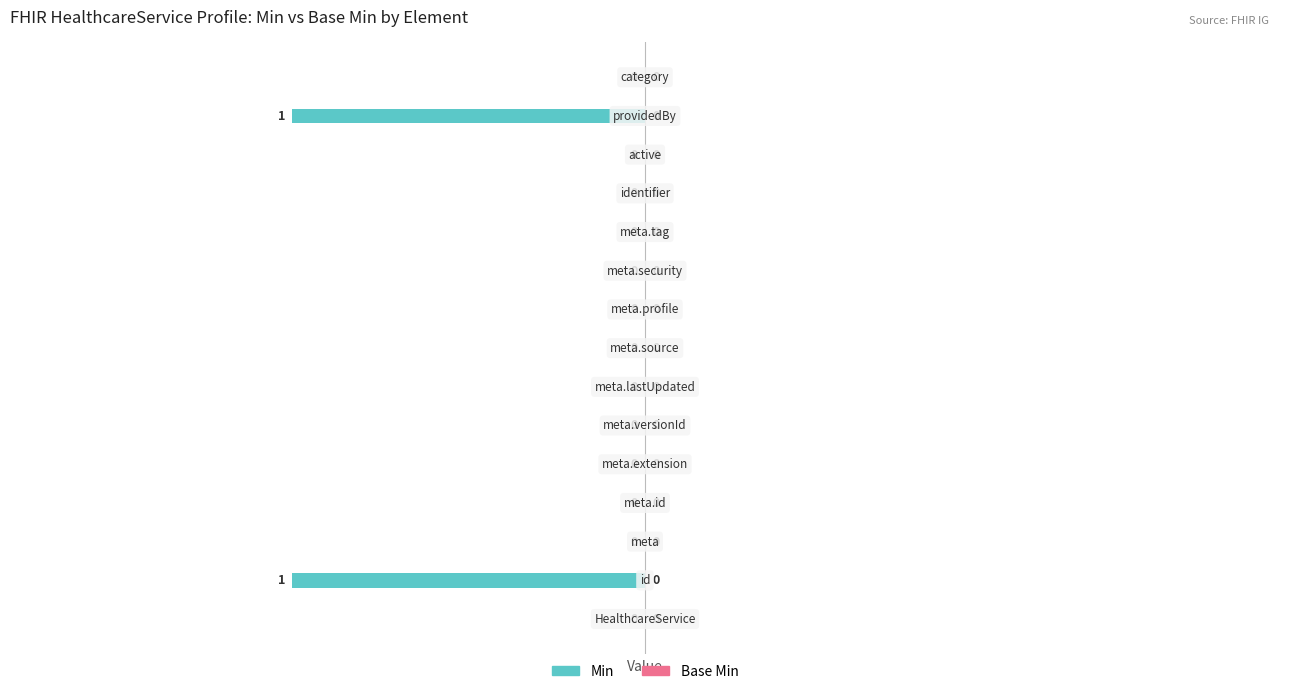

How many distinct data groups are displayed?

1